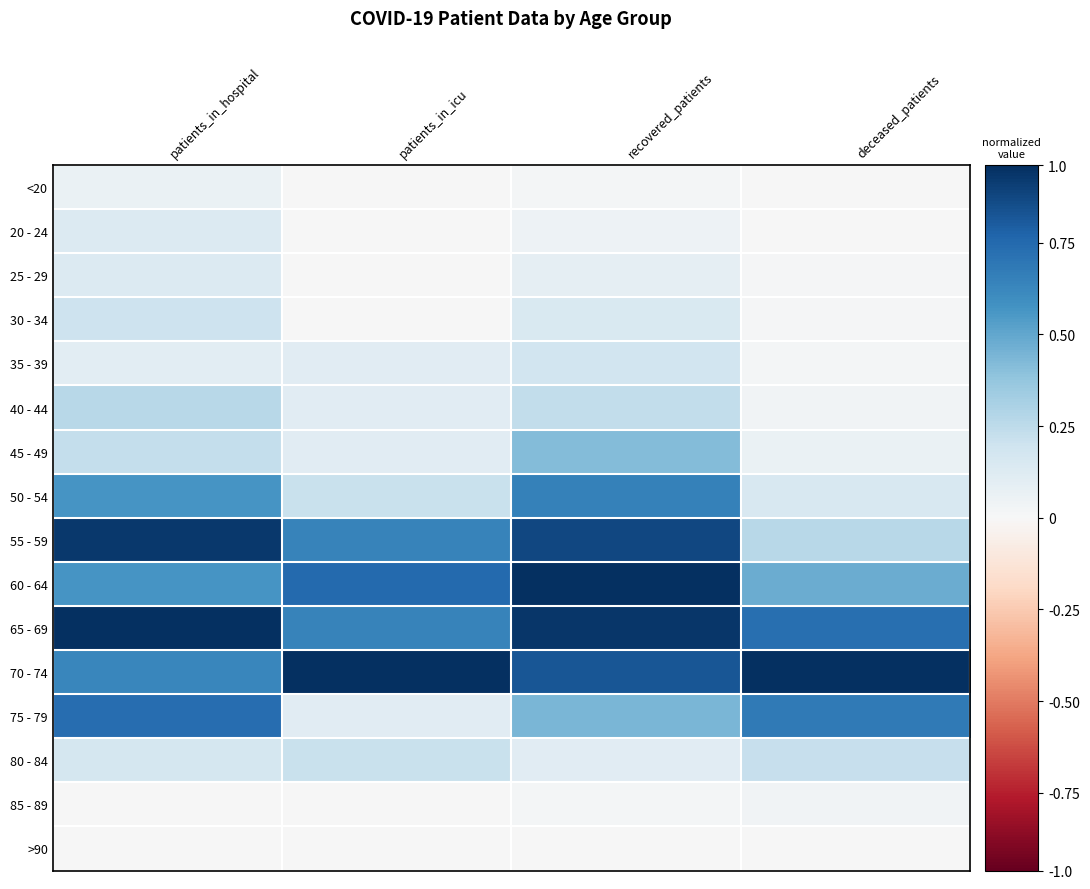

Between recovered_patients and deceased_patients, which is larger?

recovered_patients